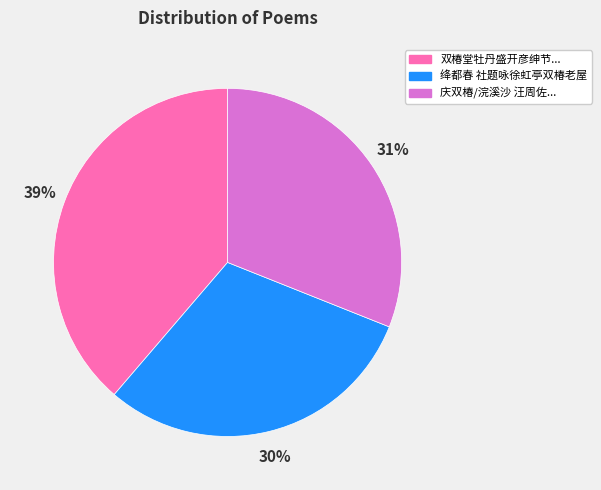

Do 庆双椿/浣溪沙 汪周佐... and 绛都春 社题咏徐虹亭双椿老屋 together represent more than half of the pie?

Yes